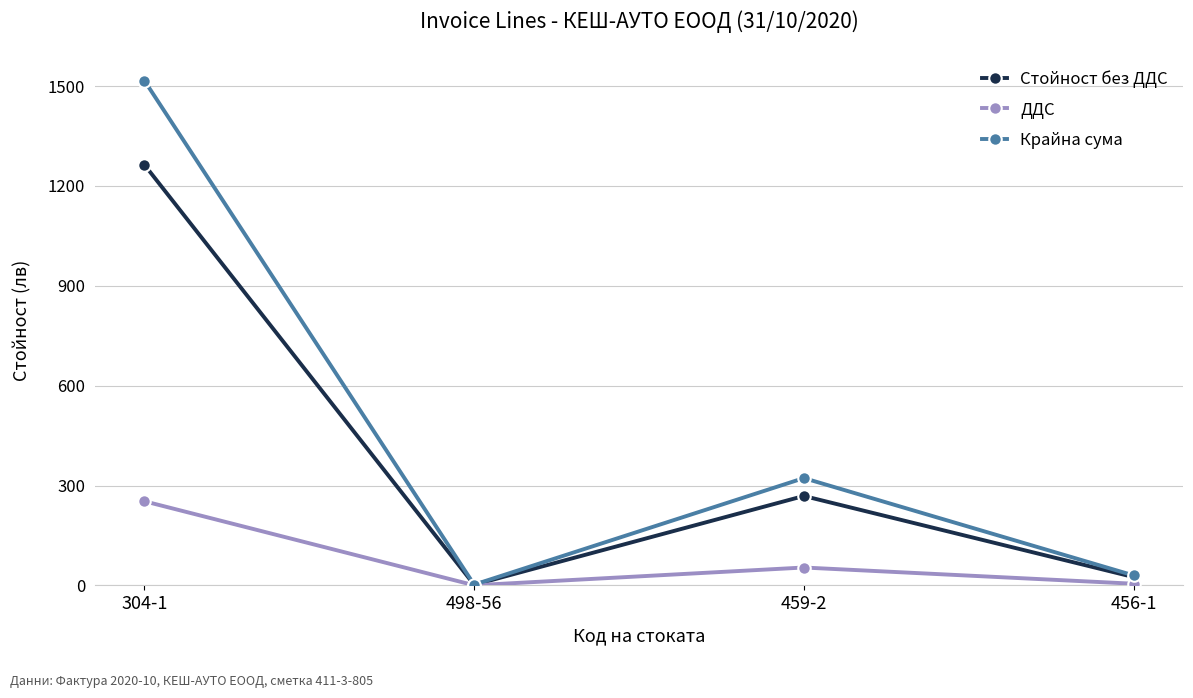

Where is the first local maximum for Стойност без ДДС?

459-2